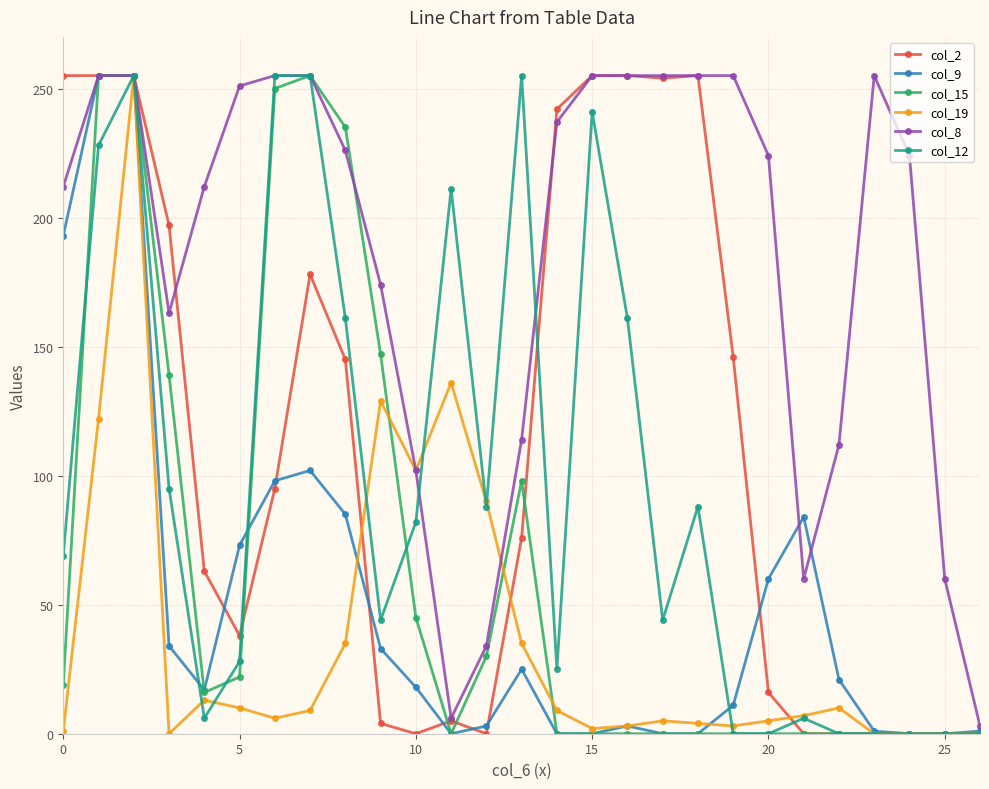

At how many categories does at least one series exceed 57?

26